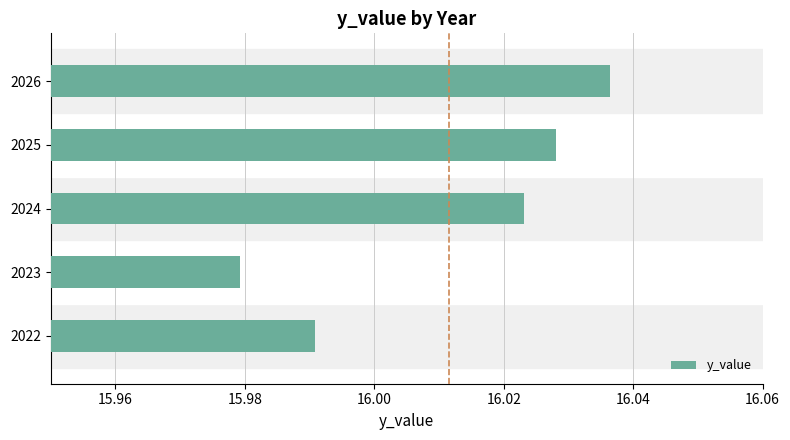

What is the difference between the maximum and minimum values?

0.1